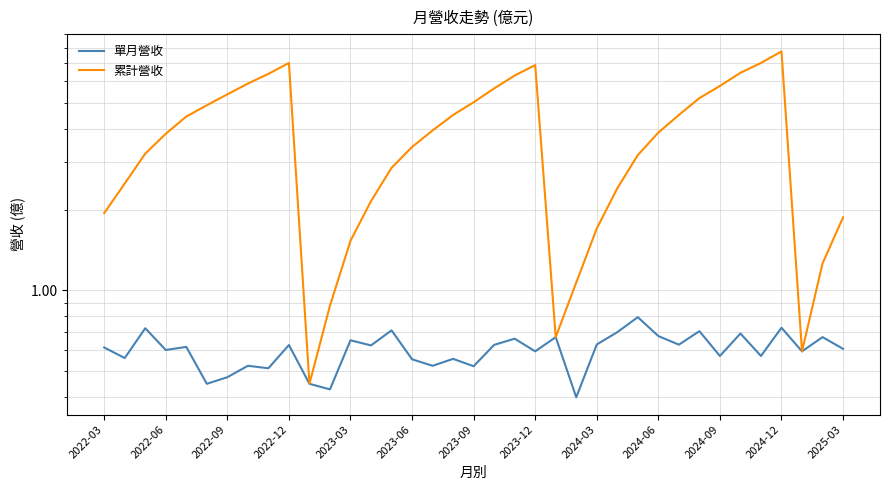

At how many categories does at least one series exceed 6?

7